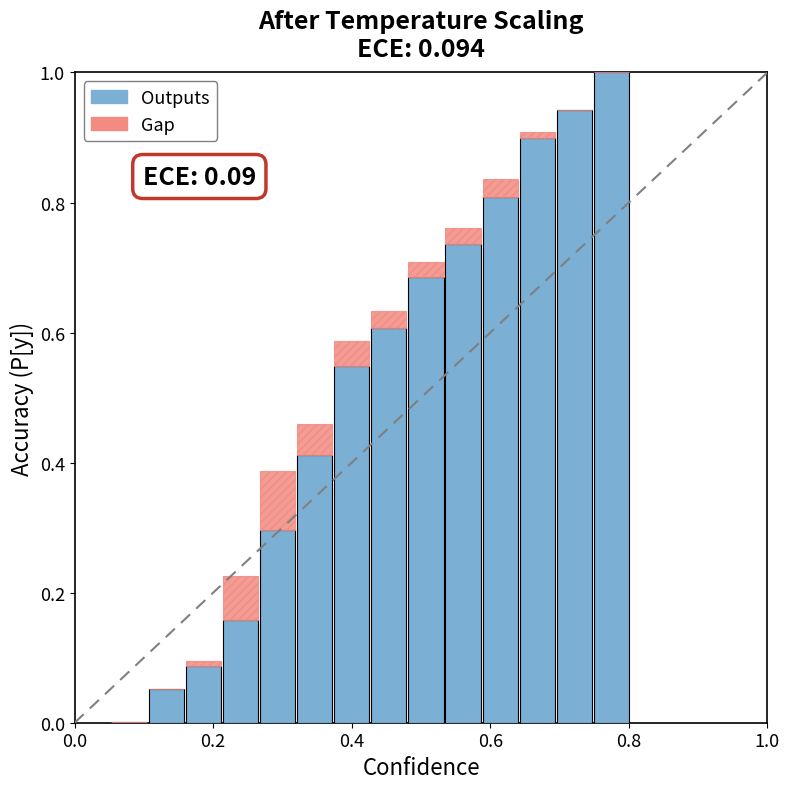

What is the highest value of the Outputs series?

1.0